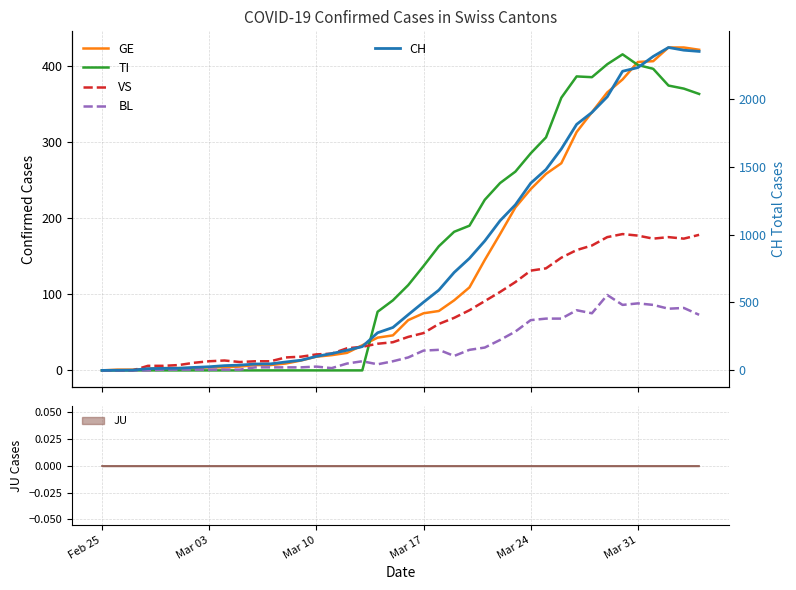

True or false: VS and CH cross at least once.

False